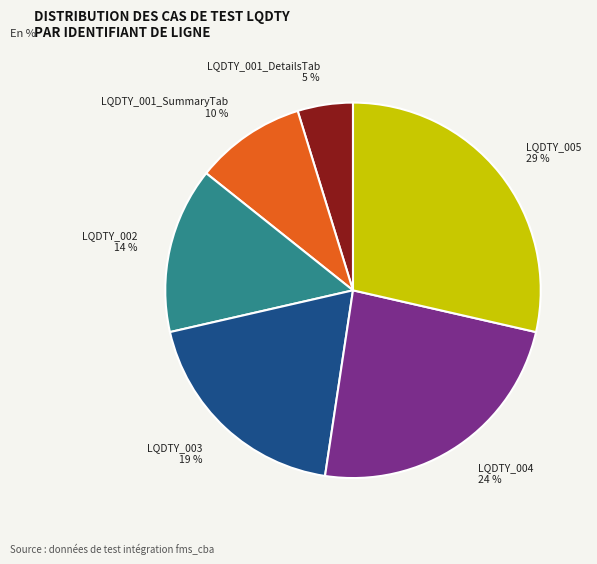

Combined, do LQDTY_001_SummaryTab and LQDTY_002 account for over 50%?

No